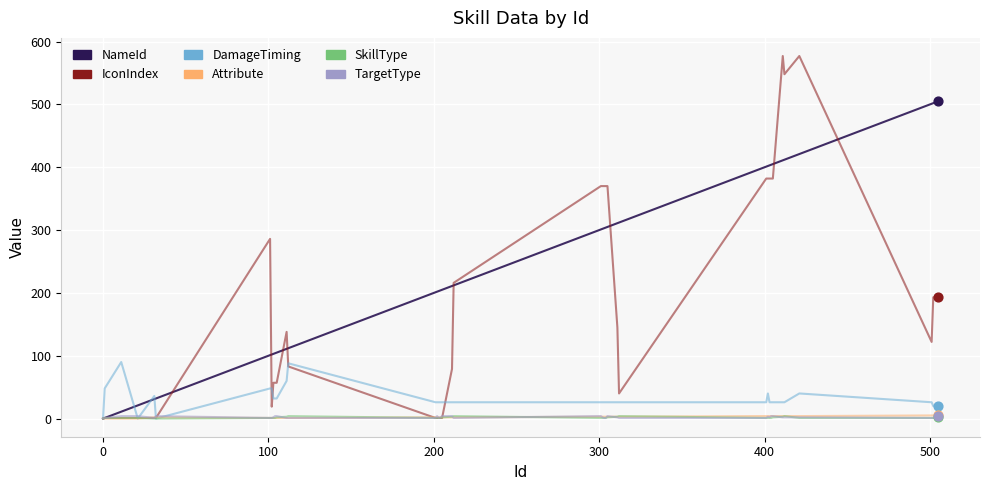

At how many categories does at least one series exceed 361?

18